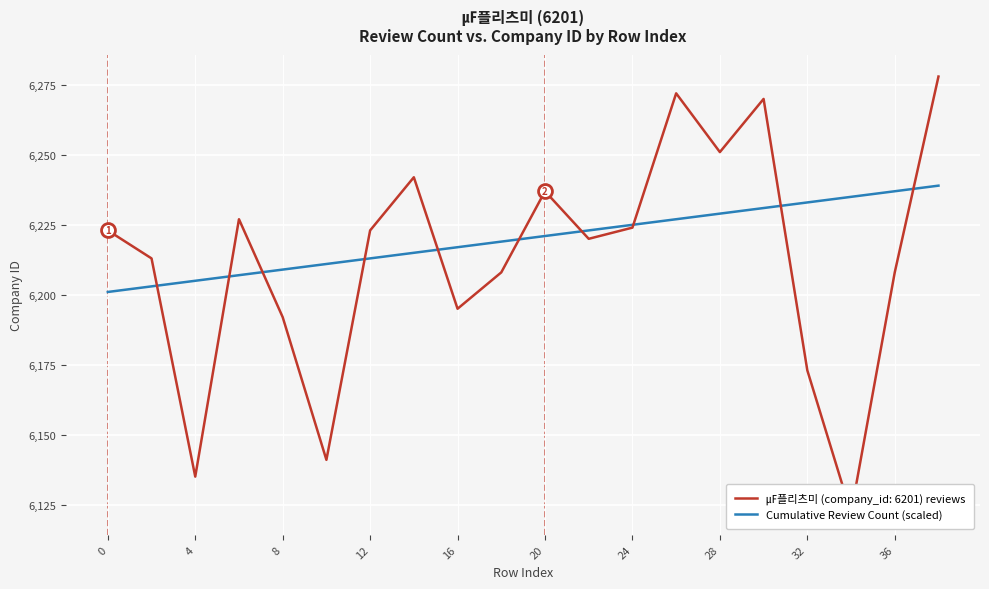

What is the difference between the maximum and minimum values?

38